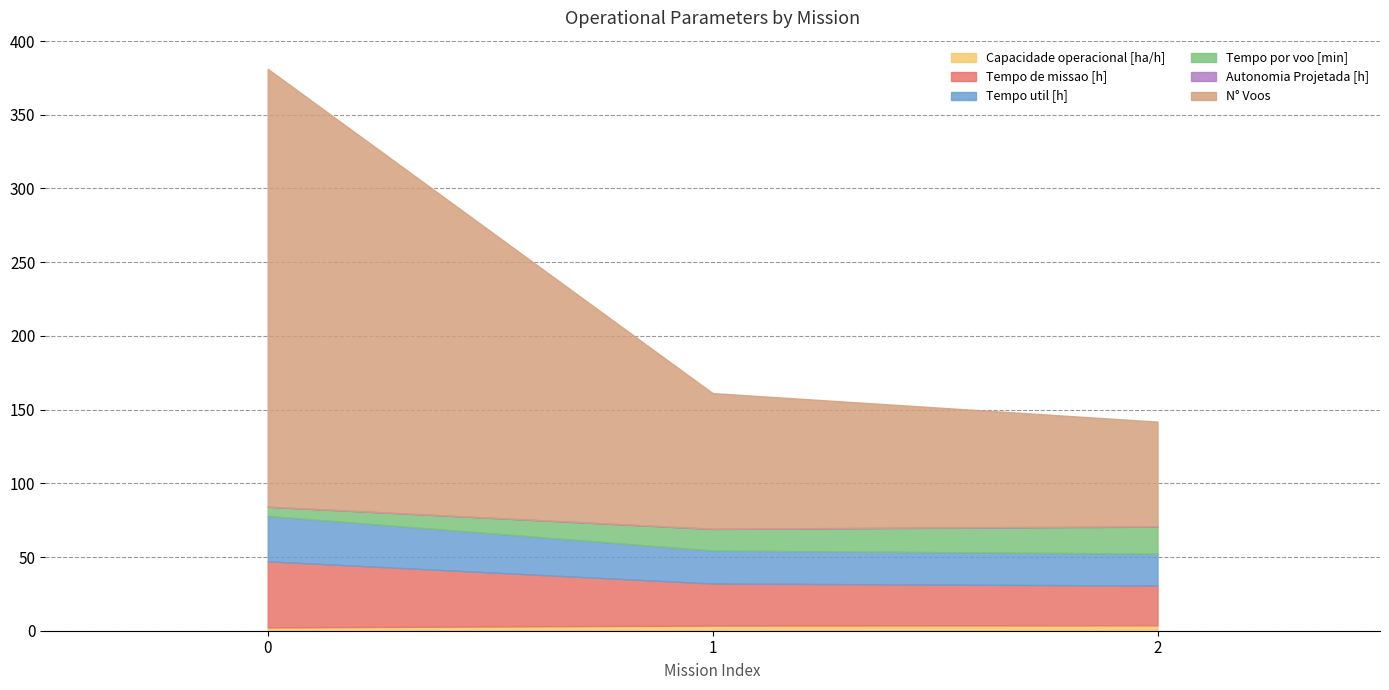

How many categories are shown in the chart?

3